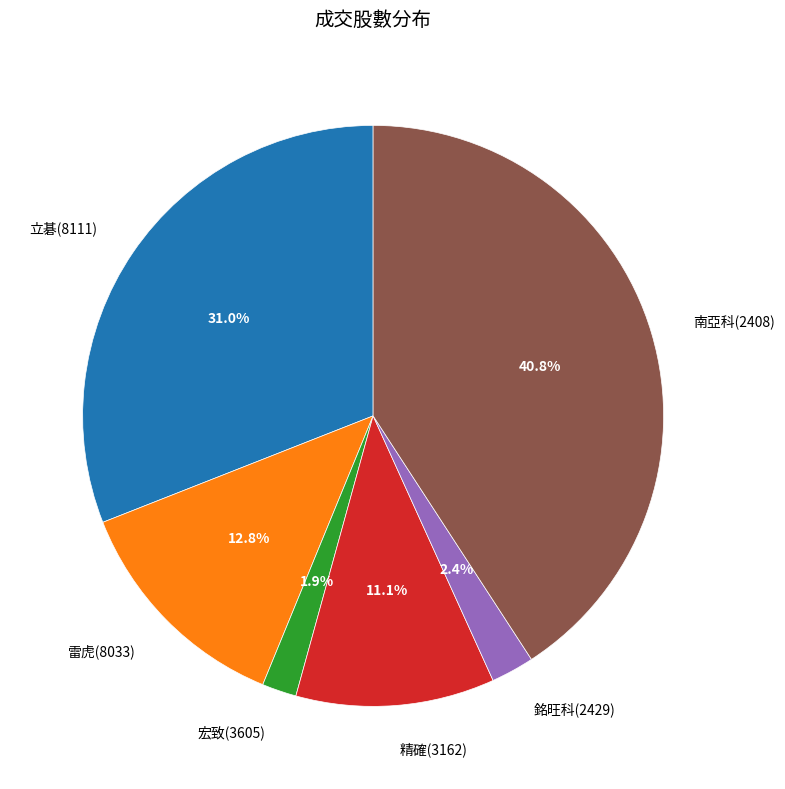

Is the sum of 宏致(3605) and 雷虎(8033) greater than half?

No